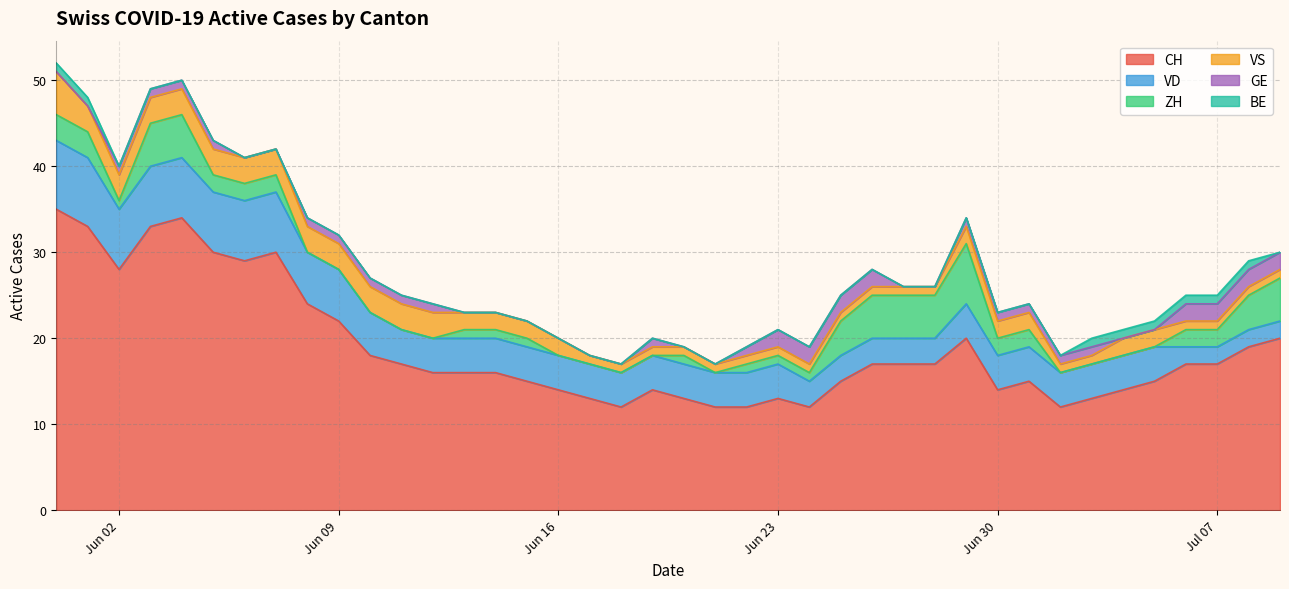

What is the minimum value for CH?

12